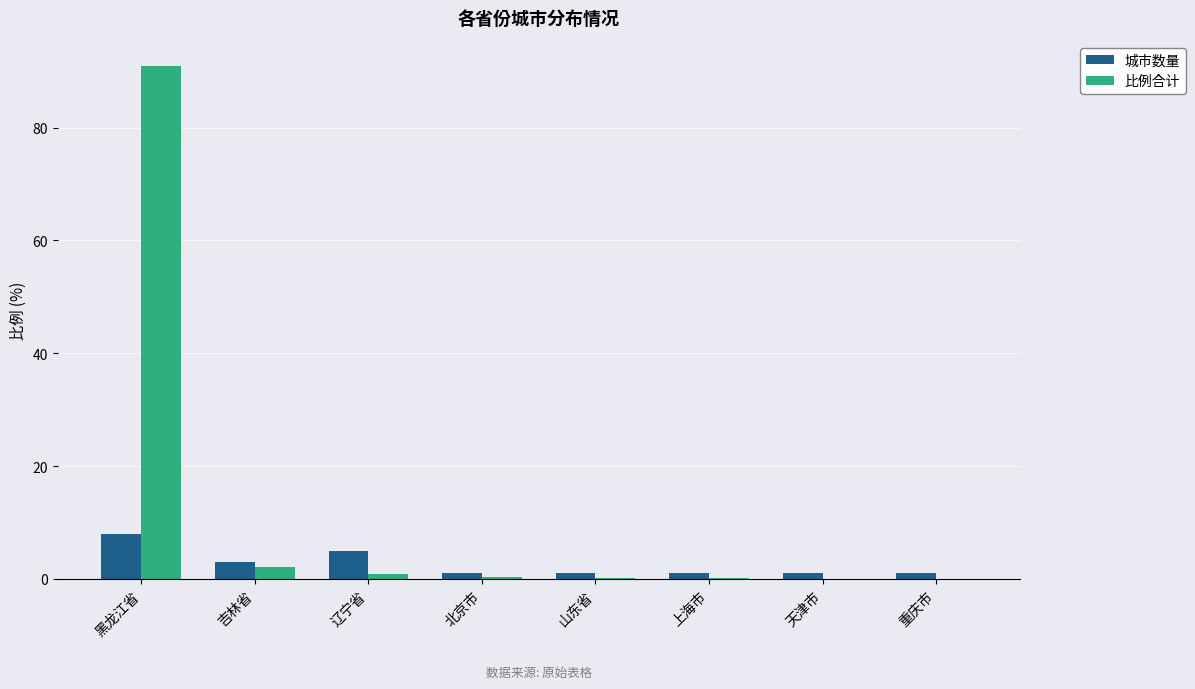

Does the chart contain stacked bars?

No